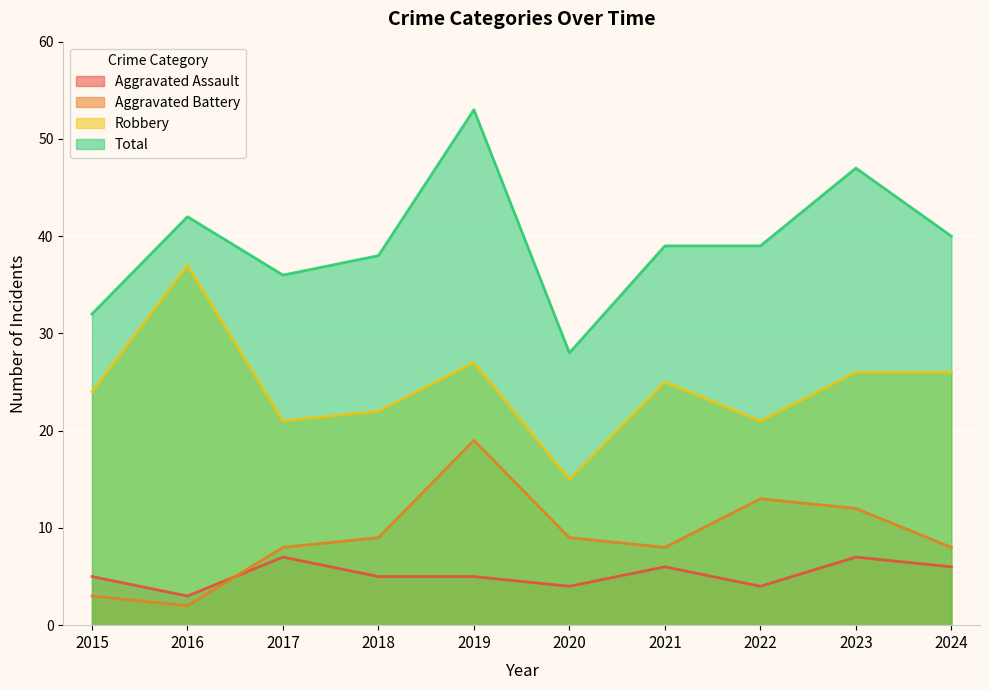

What is the value of the Robbery point at the 4th from the left?

22